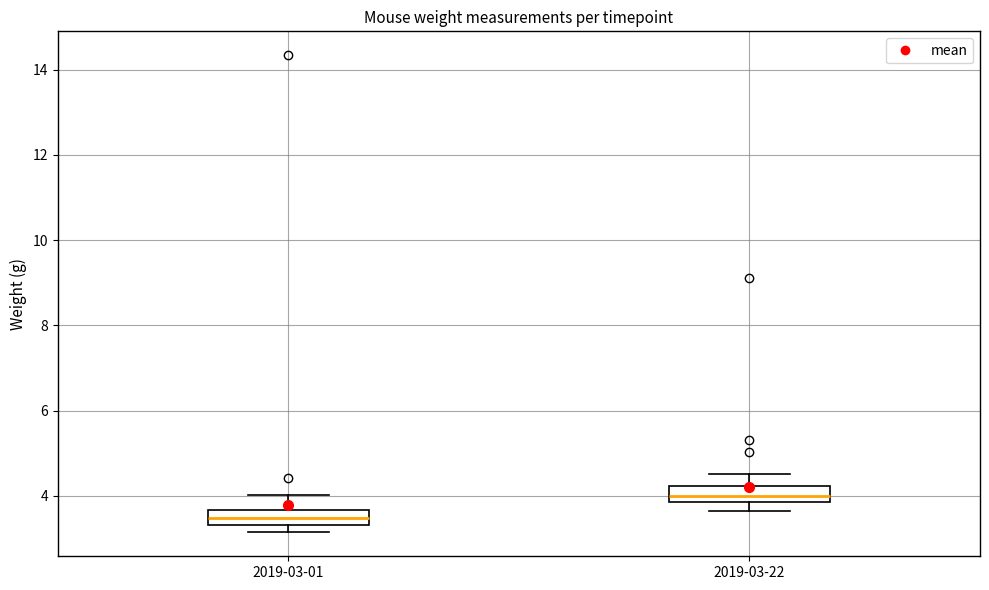

Reading left to right, transcribe this box plot: for each box, give where its median line is, the range the box spans, and where its two whiskers end, as read against the y-axis. The values are not printed on the chart, so give them approximately, as read against the axis.

2019-03-01: median 3.4 (inside the box), box 3.4 to 3.6, whiskers 3.2 to 4.0
2019-03-22: median 4.0, box 3.8 to 4.2, whiskers 3.6 to 4.6